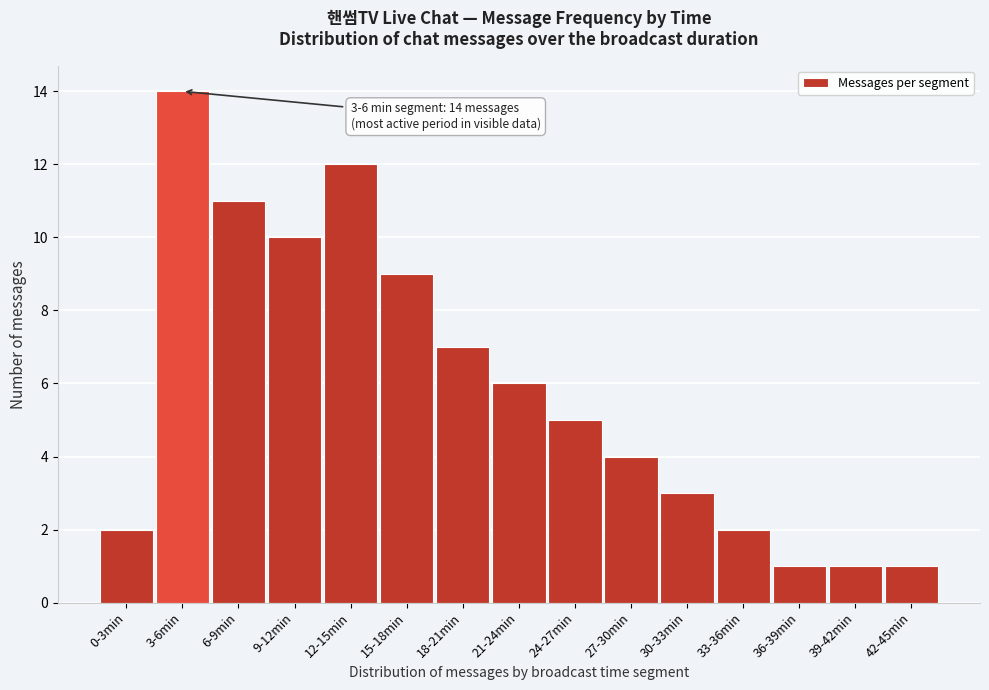

Reading right to left, transcribe all the data shown in this chart.

42-45min=1	39-42min=1	36-39min=1	33-36min=2	30-33min=3	27-30min=4	24-27min=5	21-24min=6	18-21min=7	15-18min=9	12-15min=12	9-12min=10	6-9min=11	3-6min=14	0-3min=2